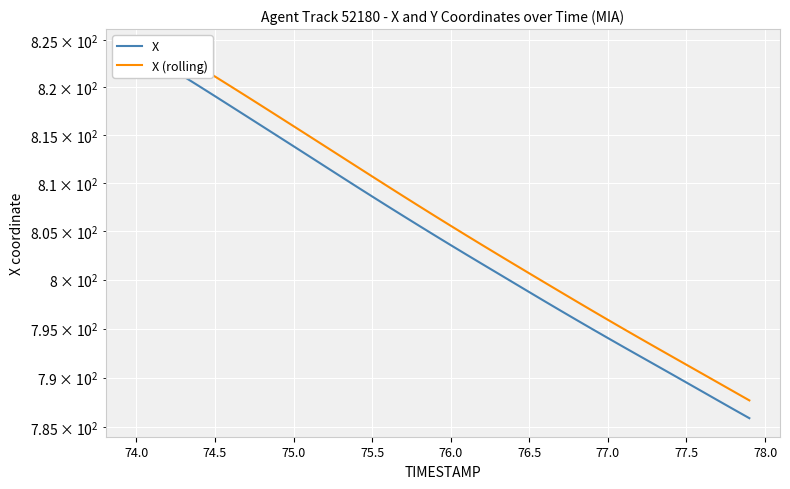

What is the value of the X (rolling) point at the 8th from the left?

819.1